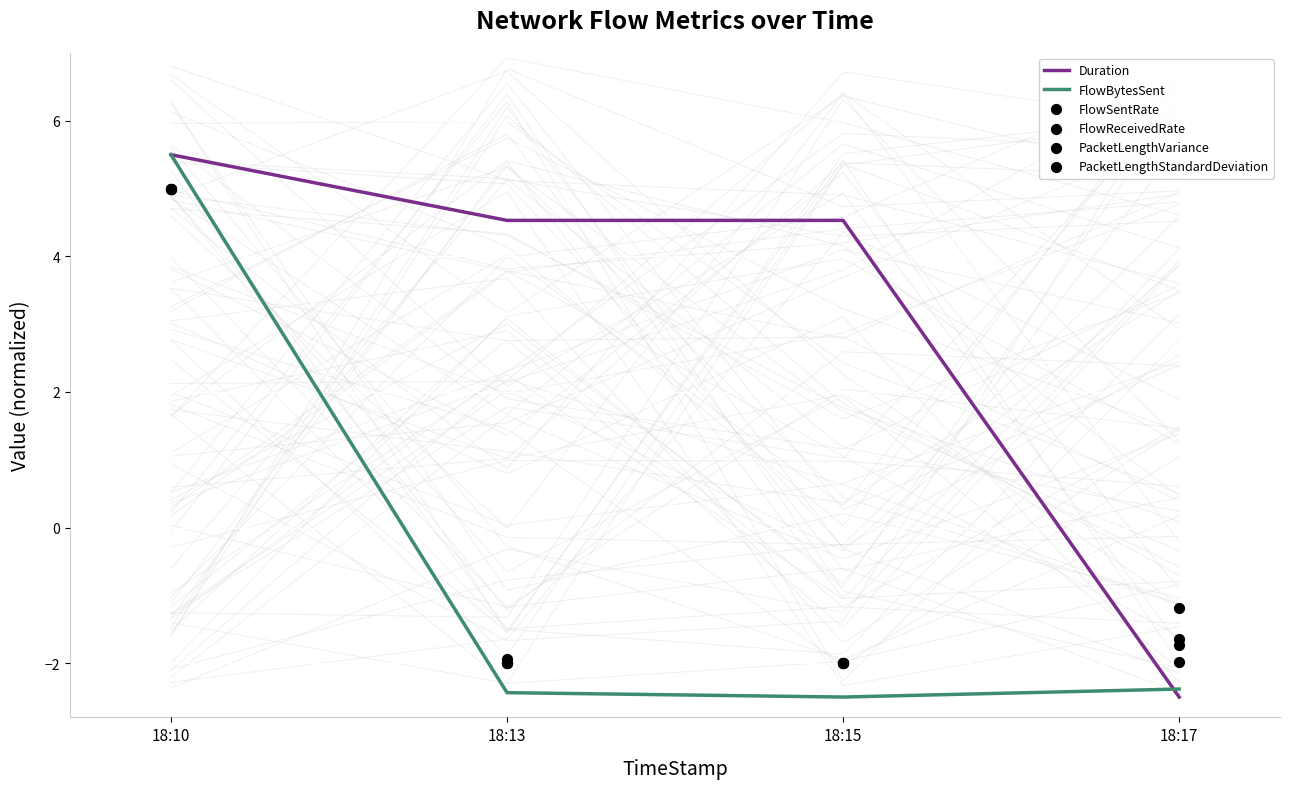

At how many categories does at least one series exceed 4?

3